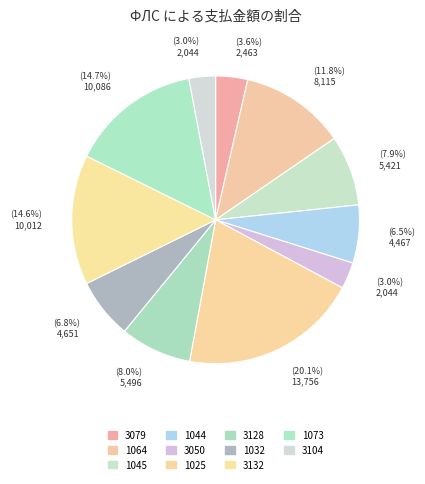

To the nearest percent, what is the difference between the 3132 and 3050 slice percentages?

12%